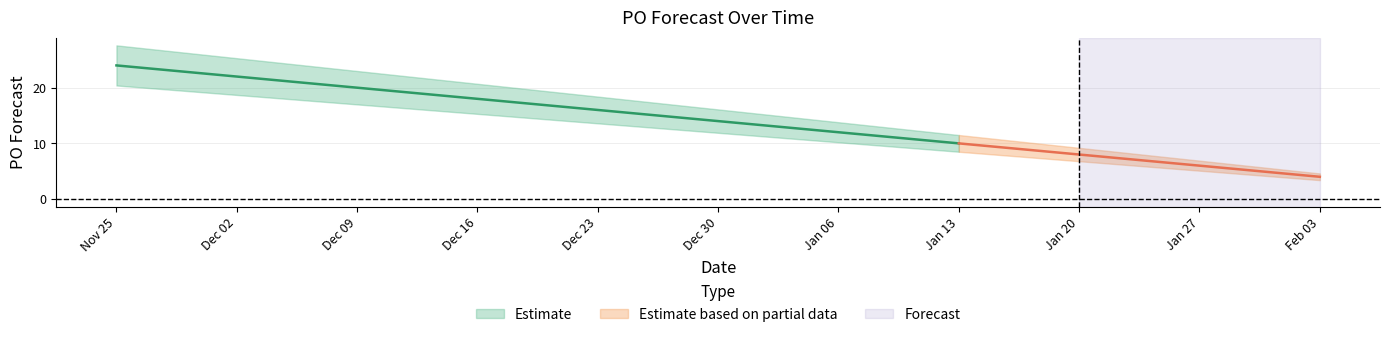

Is it true that the value at 2024-12-23 is 16?

True